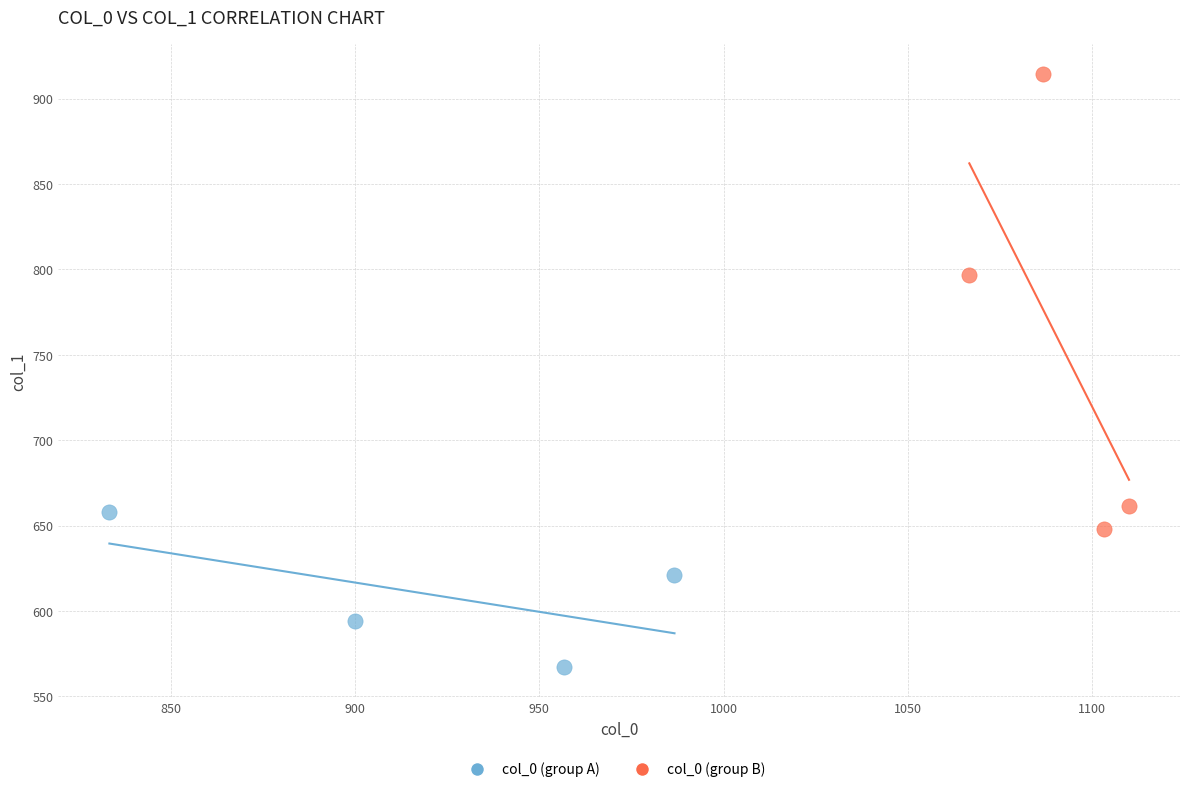

Which series has the widest spread of Y values?

col_0 (group B)